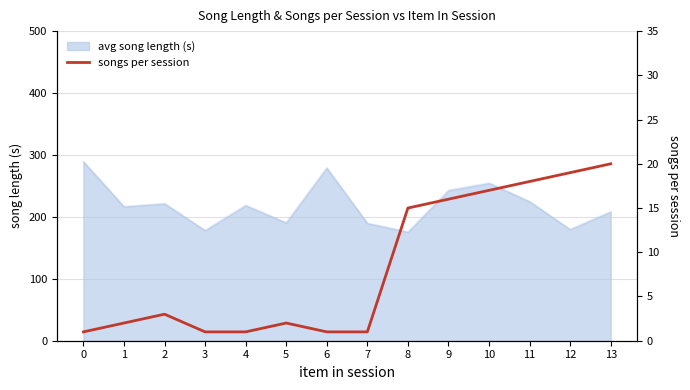

List the labels in order of value, smallest first.

0, 3, 4, 6, 7, 1, 5, 2, 8, 9, 10, 11, 12, 13